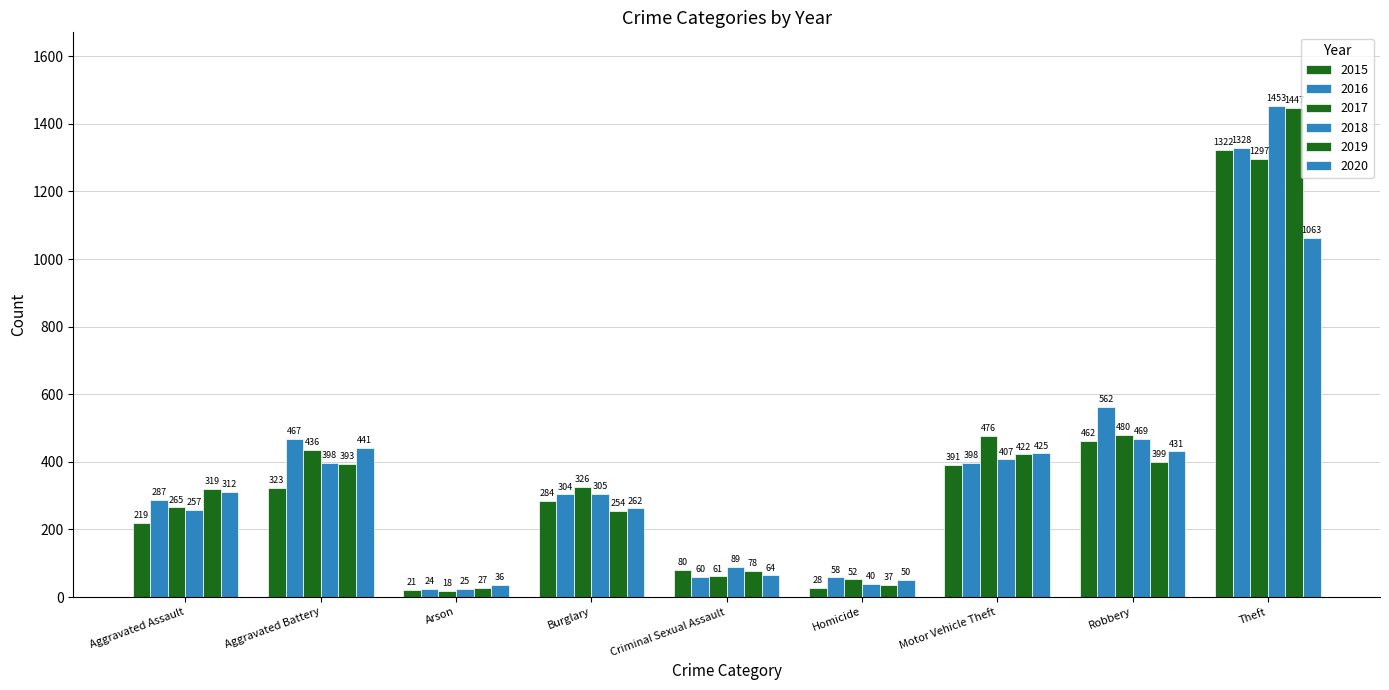

Reading left to right, what are all the values shown in this chart?

2015: Aggravated Assault=219	Aggravated Battery=323	Arson=21	Burglary=284	Criminal Sexual Assault=80	Homicide=28	Motor Vehicle Theft=391	Robbery=462	Theft=1322
2016: Aggravated Assault=287	Aggravated Battery=467	Arson=24	Burglary=304	Criminal Sexual Assault=60	Homicide=58	Motor Vehicle Theft=398	Robbery=562	Theft=1328
2017: Aggravated Assault=265	Aggravated Battery=436	Arson=18	Burglary=326	Criminal Sexual Assault=61	Homicide=52	Motor Vehicle Theft=476	Robbery=480	Theft=1297
2018: Aggravated Assault=257	Aggravated Battery=398	Arson=25	Burglary=305	Criminal Sexual Assault=89	Homicide=40	Motor Vehicle Theft=407	Robbery=469	Theft=1453
2019: Aggravated Assault=319	Aggravated Battery=393	Arson=27	Burglary=254	Criminal Sexual Assault=78	Homicide=37	Motor Vehicle Theft=422	Robbery=399	Theft=1447
2020: Aggravated Assault=312	Aggravated Battery=441	Arson=36	Burglary=262	Criminal Sexual Assault=64	Homicide=50	Motor Vehicle Theft=425	Robbery=431	Theft=1063